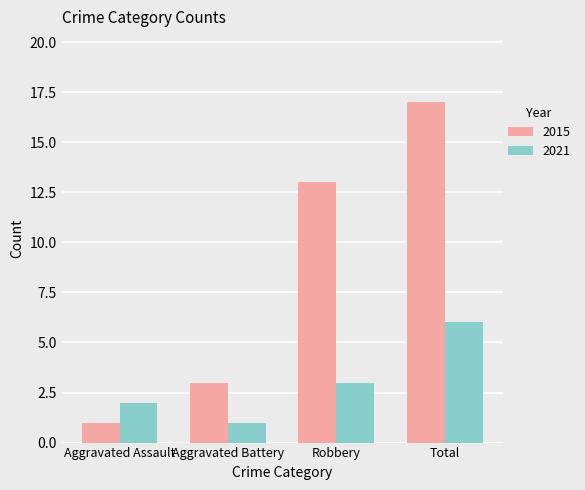

Rank the categories by 2021 value from highest to lowest.

Total, Robbery, Aggravated Assault, Aggravated Battery